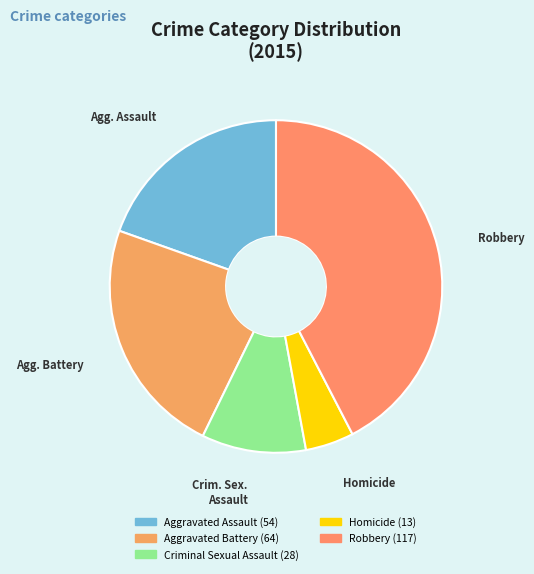

Is there a majority slice in this chart?

No